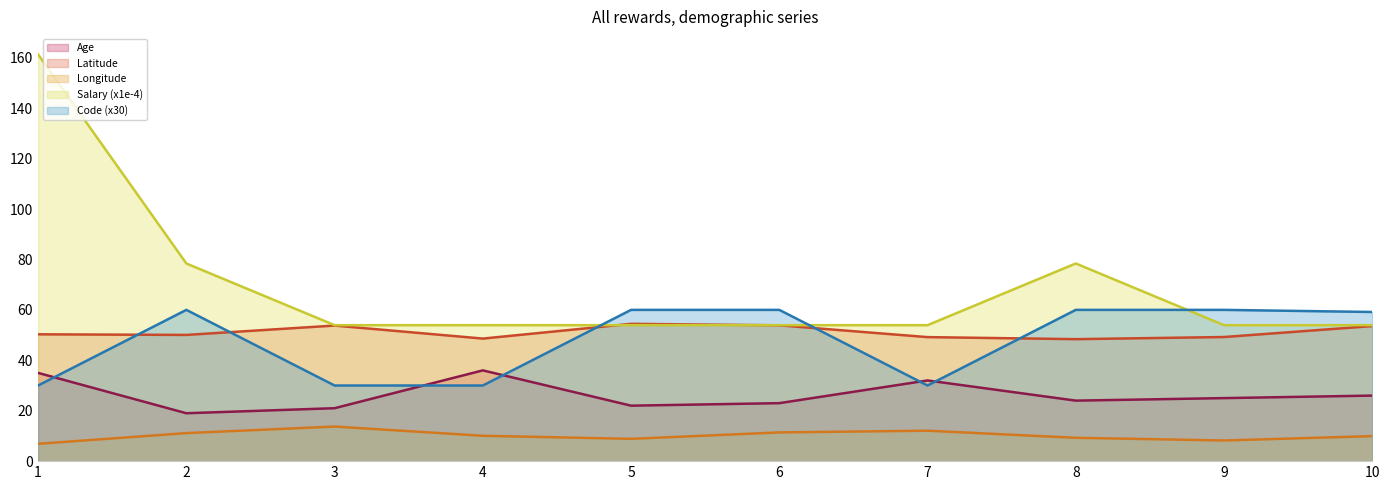

How many lines are shown in the chart?

5